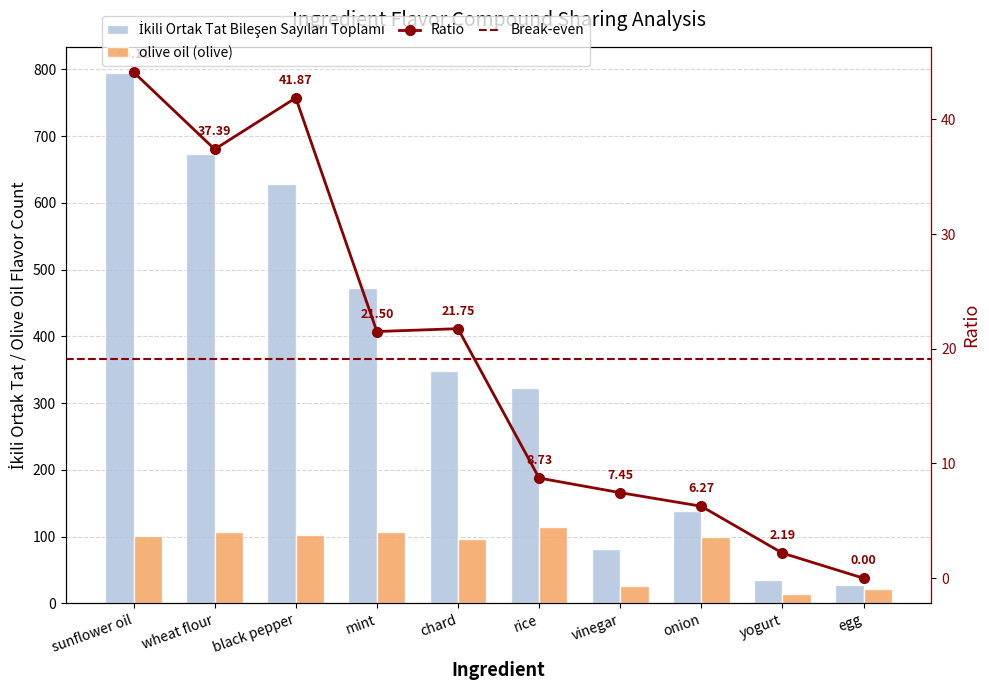

Reading right to left, list all the values displayed in this chart.

İkili Ortak Tat Bileşen Sayıları Toplamı: egg=27	yogurt=35	onion=138	vinegar=82	rice=323	chard=348	mint=473	black pepper=628	wheat flour=673	sunflower oil=794
olive oil (olive): egg=22	yogurt=14	onion=99	vinegar=26	rice=114	chard=97	mint=107	black pepper=103	wheat flour=107	sunflower oil=101